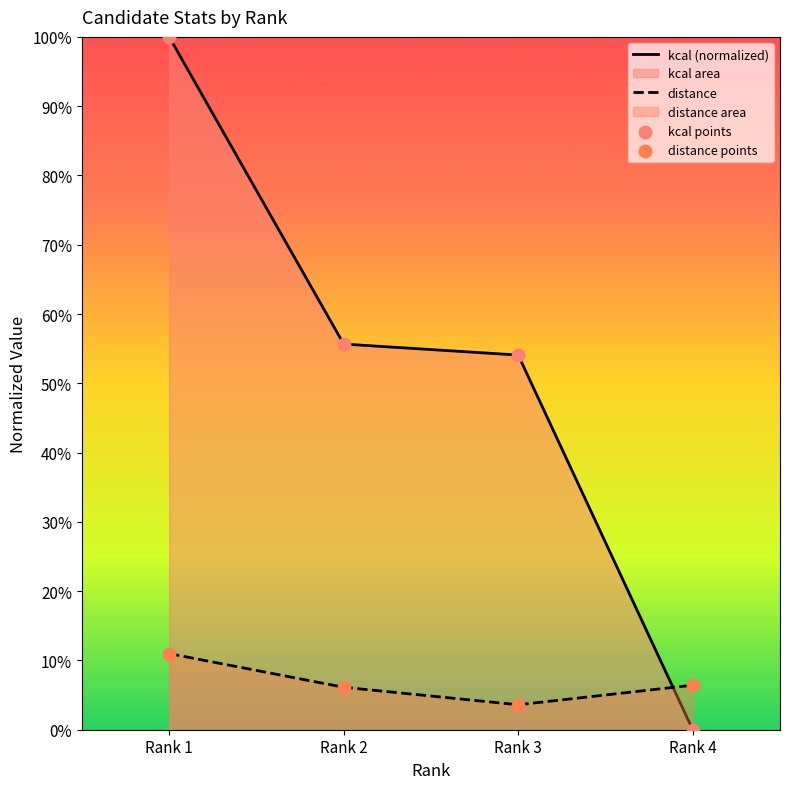

At which category is the sum across all series the highest?

Rank 1